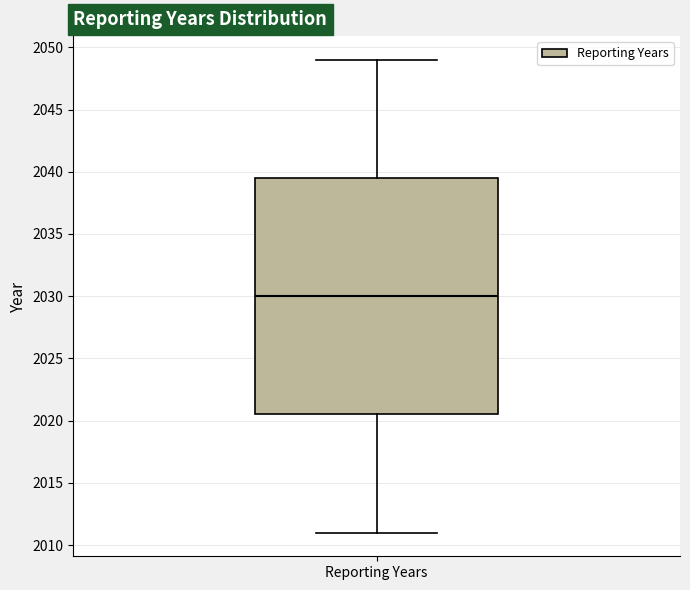

Read this box plot against the y-axis: the position of the median line, the range covered by the box, and the ends of both whiskers. The values are not printed on the chart, so give them approximately, as read against the axis.

median 2030.0, box 2020.5 to 2039.5, whiskers 2011.0 to 2049.0